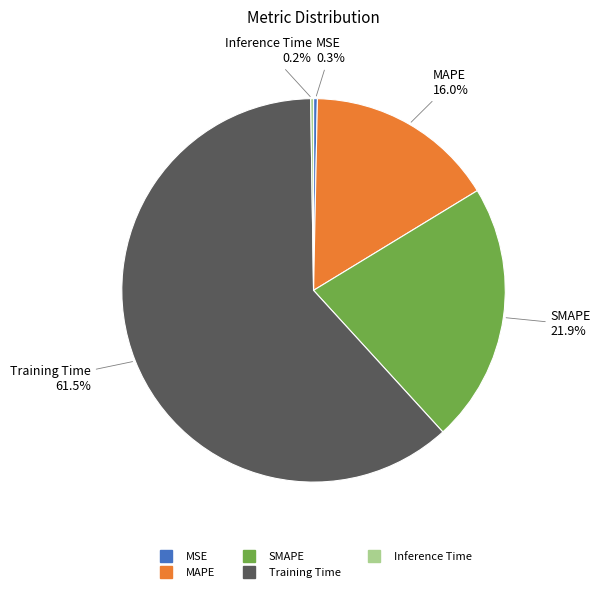

Which slice is the largest?

Training Time